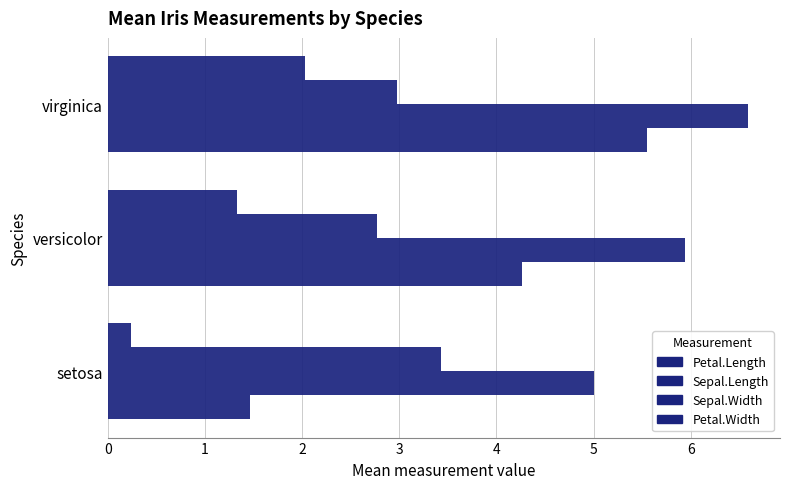

What is the smallest value displayed?

0.2